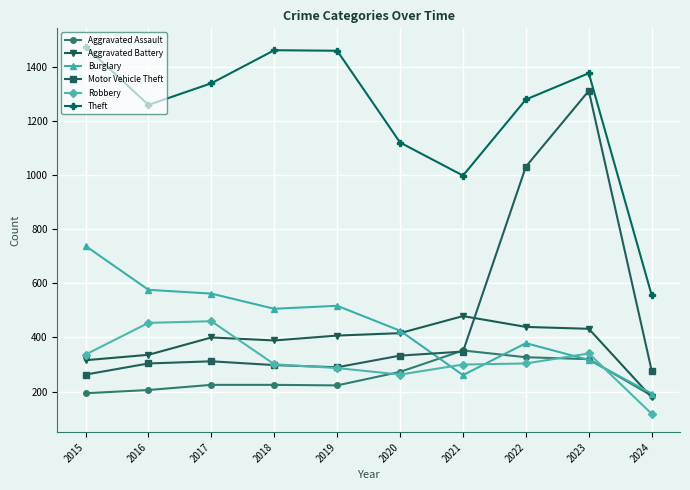

True or false: Theft has a value of 556 at 2024.

True